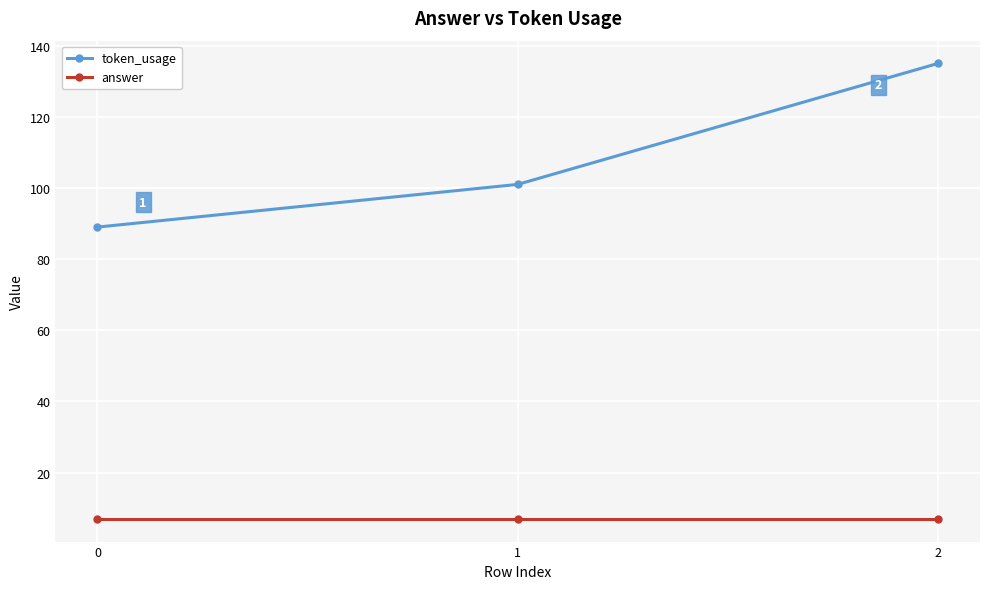

List the series in order of their peak value, lowest first.

answer, token_usage